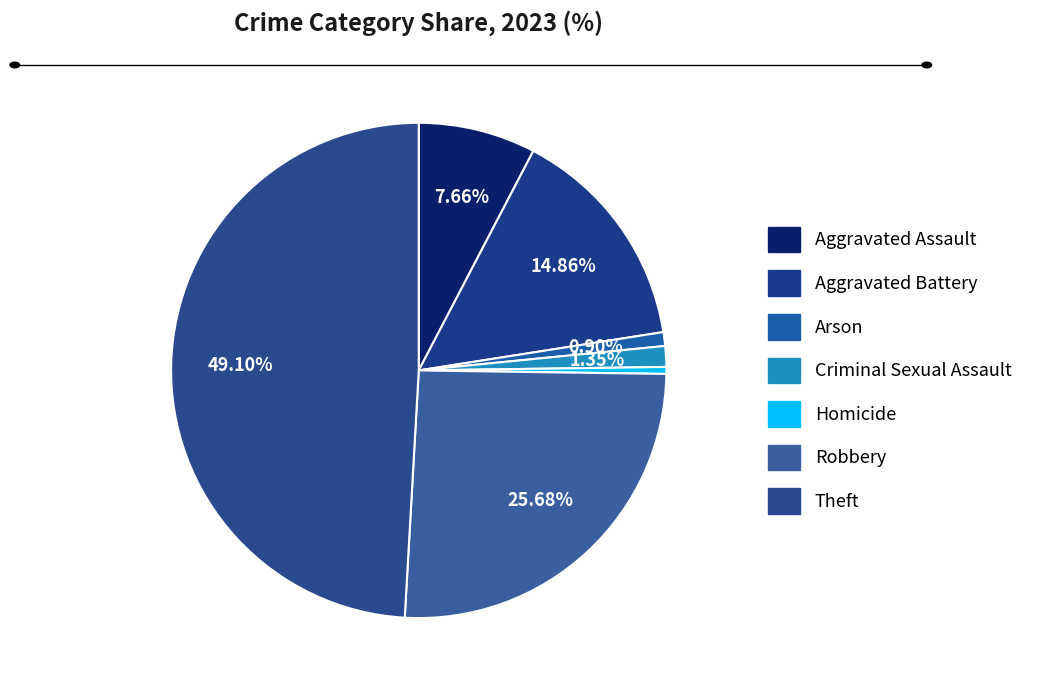

The Arson slice represents 1% of the pie. True or false?

True